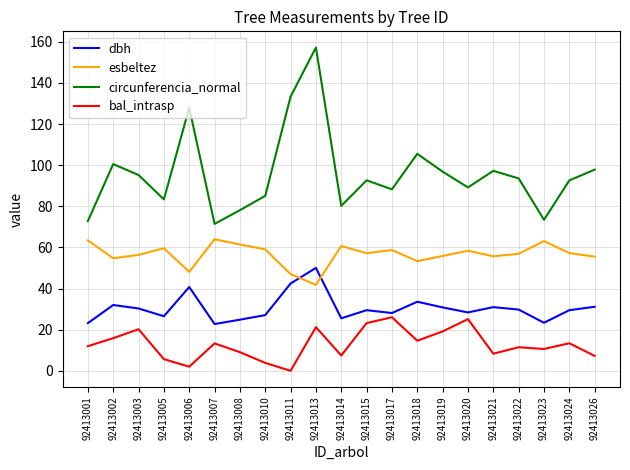

At how many categories does at least one series exceed 125?

3